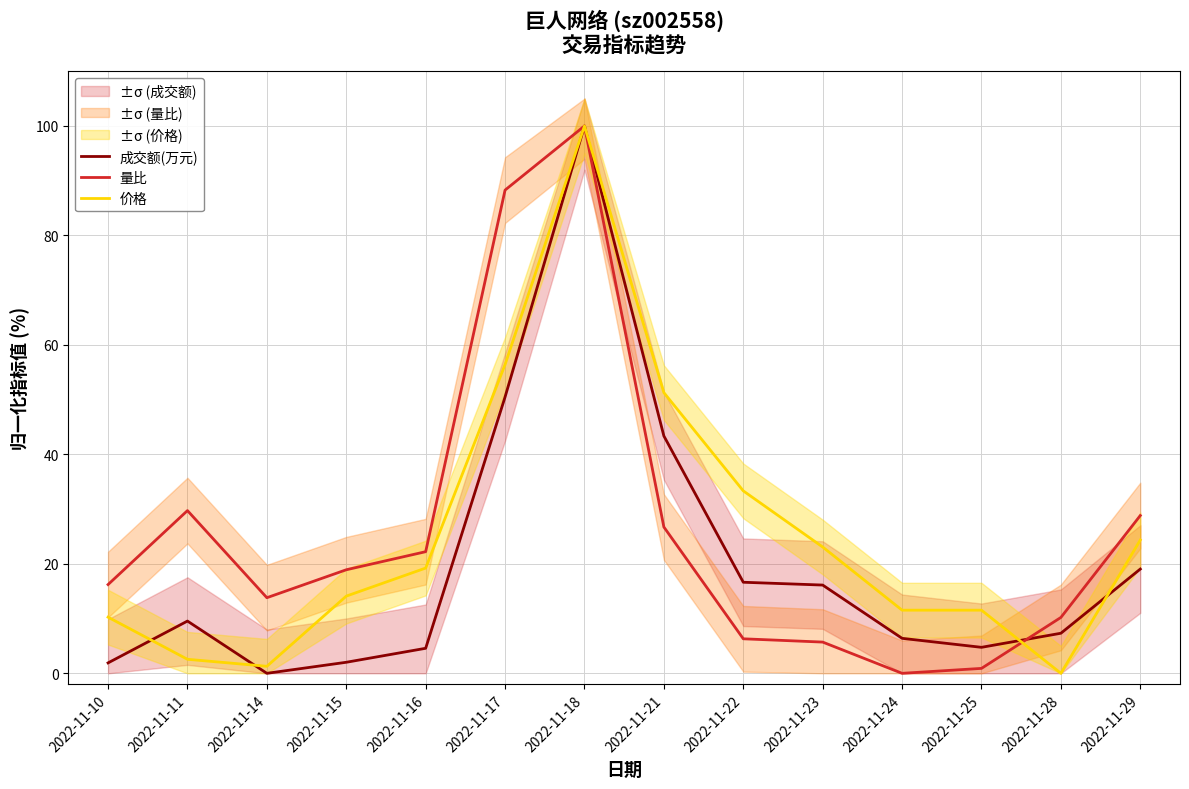

Reading left to right, list all the values displayed in this chart.

成交额(万元): 2022-11-10=1.9	2022-11-11=9.5	2022-11-14=0.0	2022-11-15=2.0	2022-11-16=4.6	2022-11-17=50.5	2022-11-18=100.0	2022-11-21=43.4	2022-11-22=16.6	2022-11-23=16.1	2022-11-24=6.4	2022-11-25=4.7	2022-11-28=7.3	2022-11-29=19.0
量比: 2022-11-10=16.2	2022-11-11=29.7	2022-11-14=13.8	2022-11-15=18.9	2022-11-16=22.2	2022-11-17=88.3	2022-11-18=100.0	2022-11-21=26.7	2022-11-22=6.3	2022-11-23=5.7	2022-11-24=0.0	2022-11-25=0.9	2022-11-28=10.2	2022-11-29=28.8
价格: 2022-11-10=10.3	2022-11-11=2.6	2022-11-14=1.3	2022-11-15=14.1	2022-11-16=19.2	2022-11-17=56.4	2022-11-18=100.0	2022-11-21=51.3	2022-11-22=33.3	2022-11-23=23.1	2022-11-24=11.5	2022-11-25=11.5	2022-11-28=0.0	2022-11-29=24.4